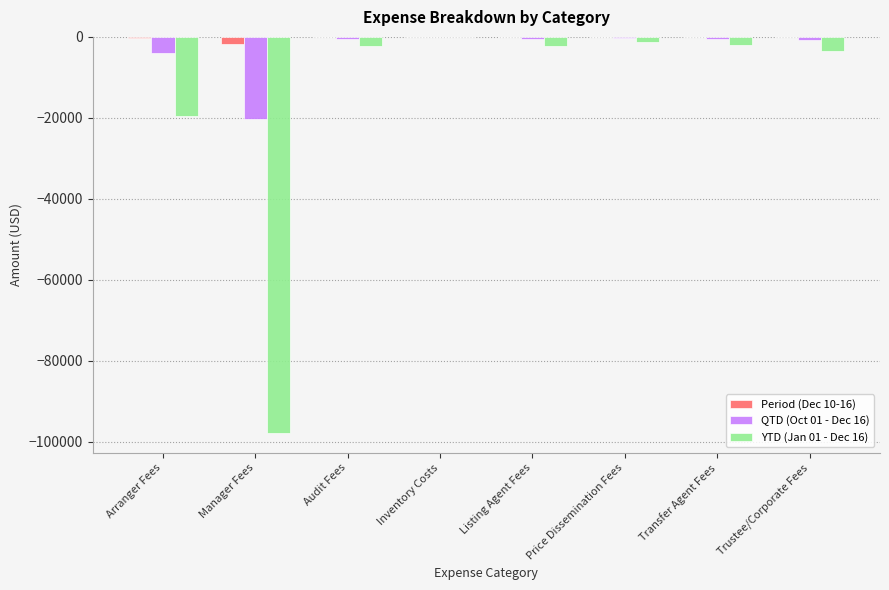

The value of YTD (Jan 01 - Dec 16) at Listing Agent Fees is -2132.3. True or false?

True